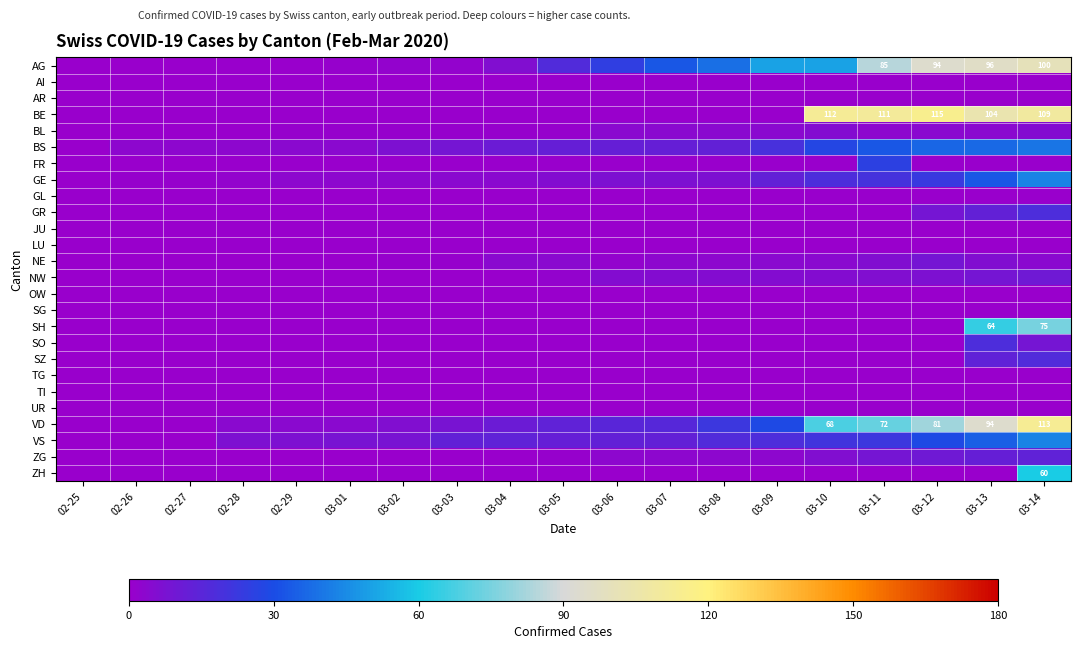

What is the maximum value shown in the chart?

115